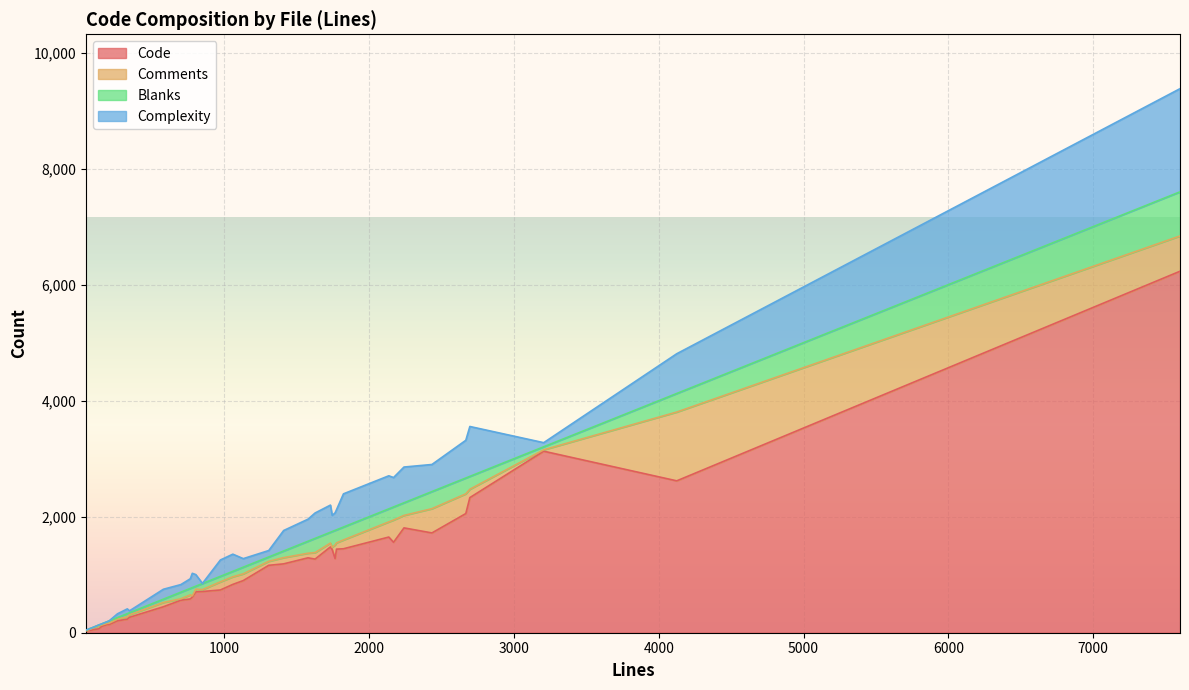

What is the sum of all Code values?

42465